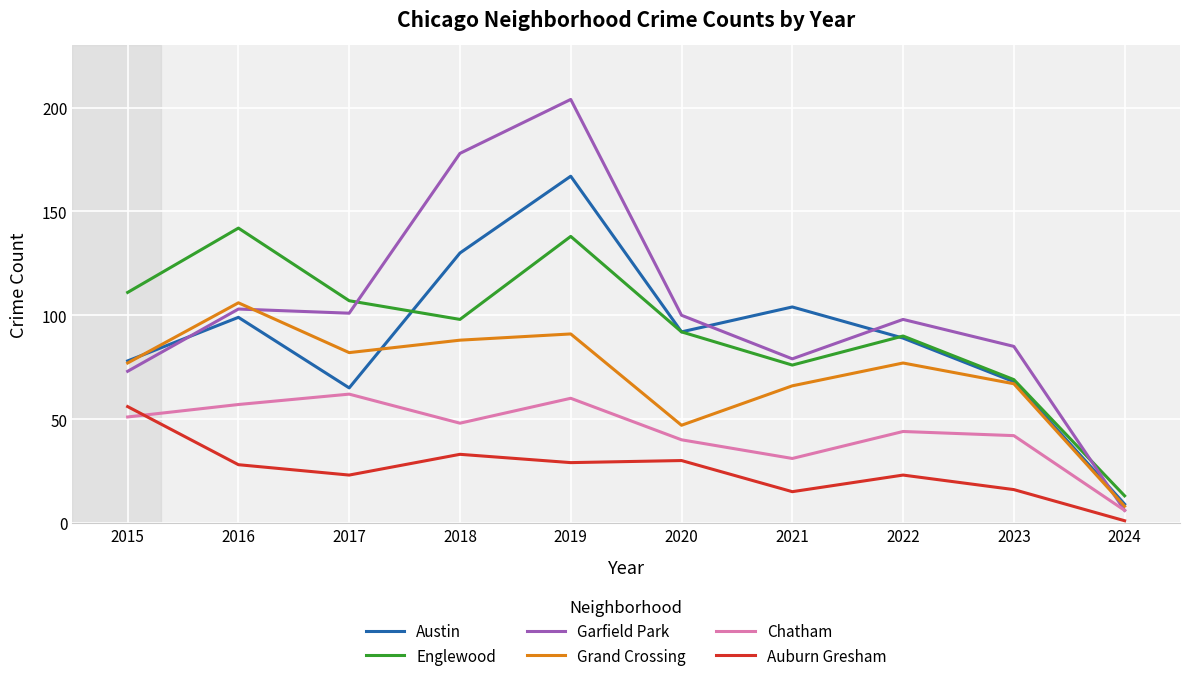

True or false: Garfield Park has a value of 150 at 2017.

False